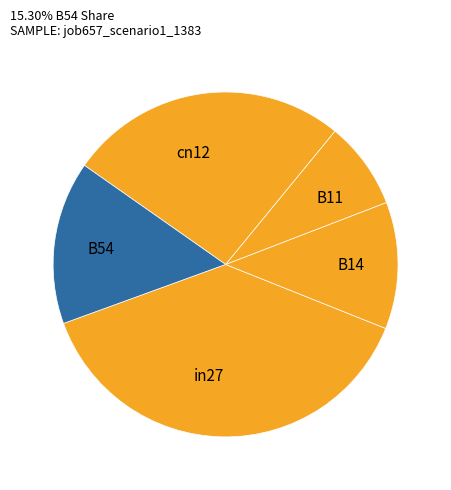

Does B11 account for over 50% of the chart?

No